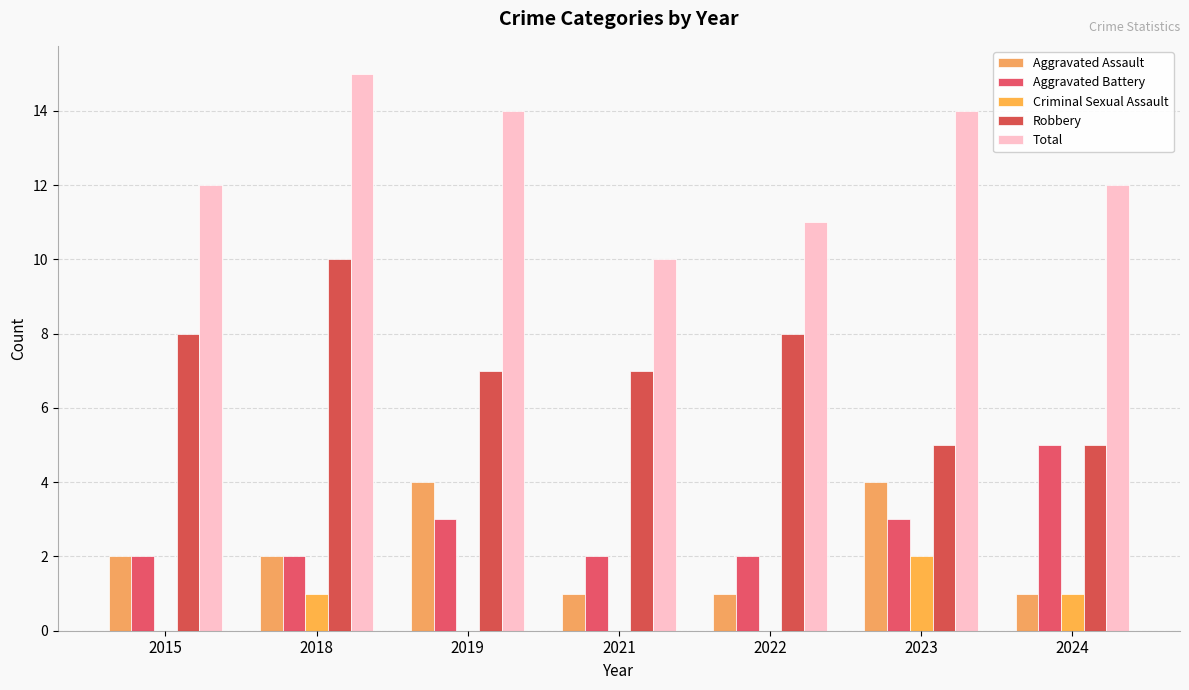

Reading left to right, transcribe all the data shown in this chart.

Aggravated Assault: 2	2	4	1	1	4	1
Aggravated Battery: 2	2	3	2	2	3	5
Criminal Sexual Assault: 0	1	0	0	0	2	1
Robbery: 8	10	7	7	8	5	5
Total: 12	15	14	10	11	14	12